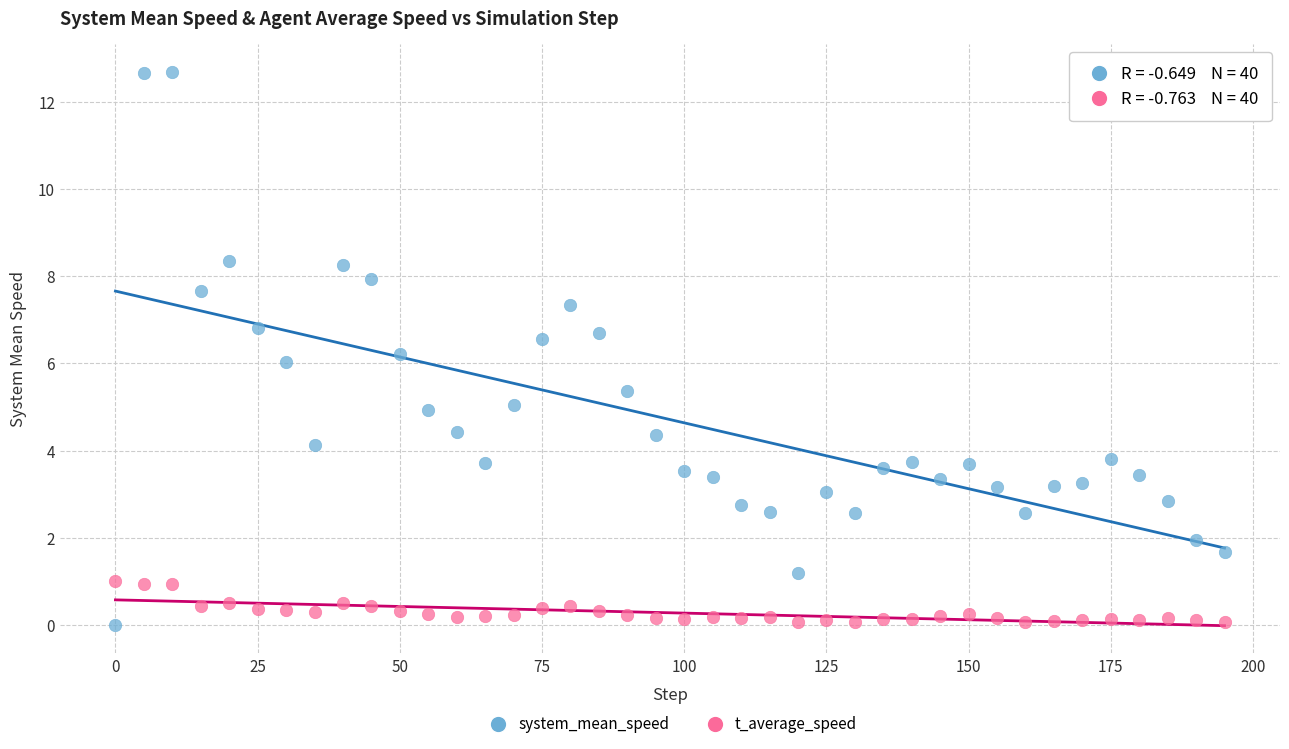

Which series contains the highest Y value?

system_mean_speed